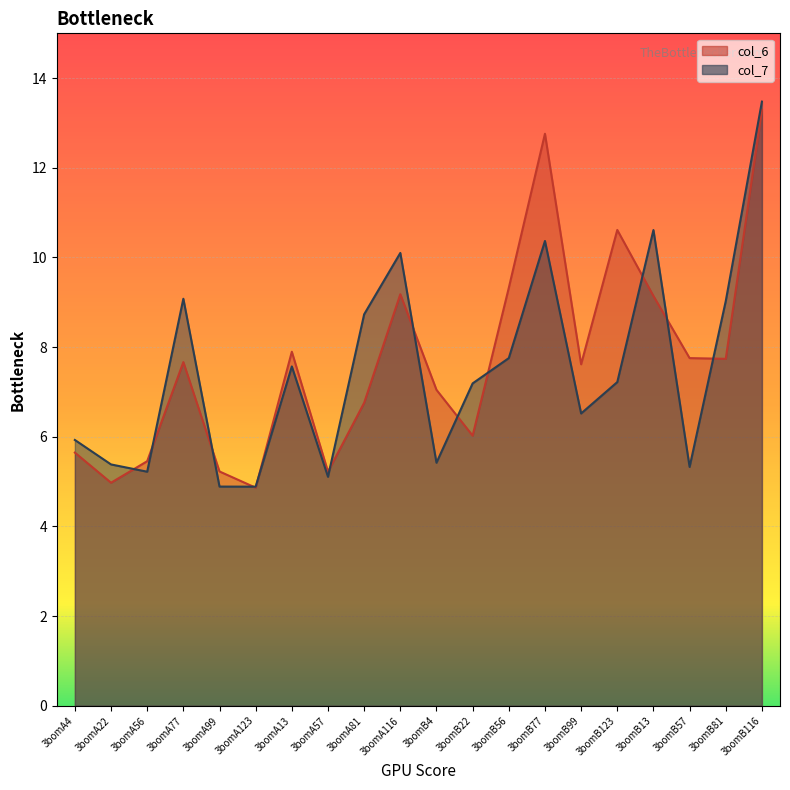

Which series has the largest total across all categories?

col_6